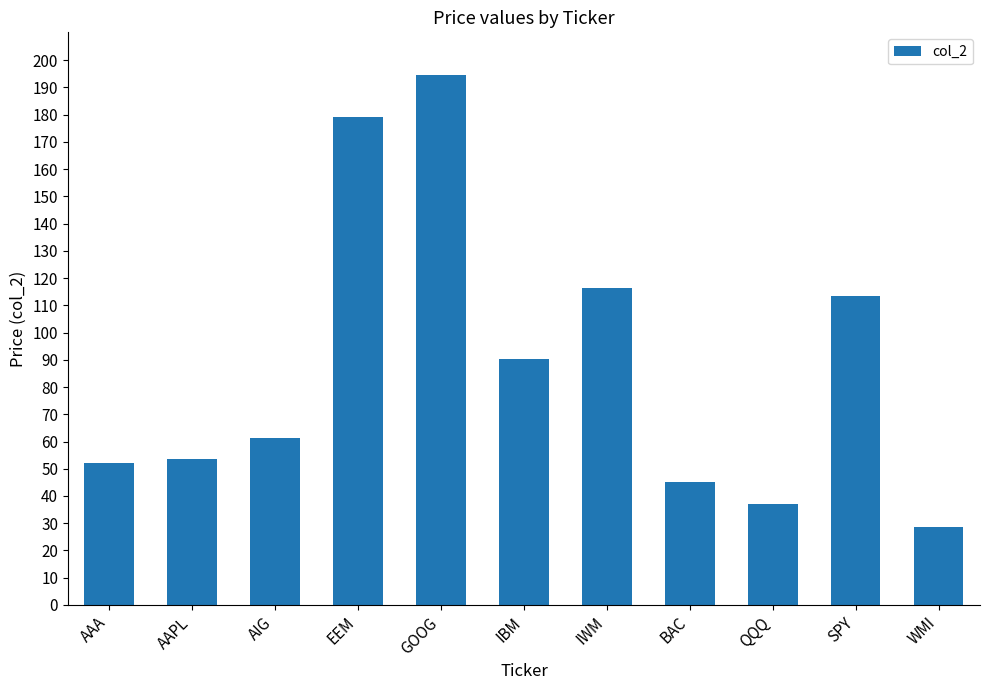

What is the ratio of the value at SPY to the value at GOOG?

0.6